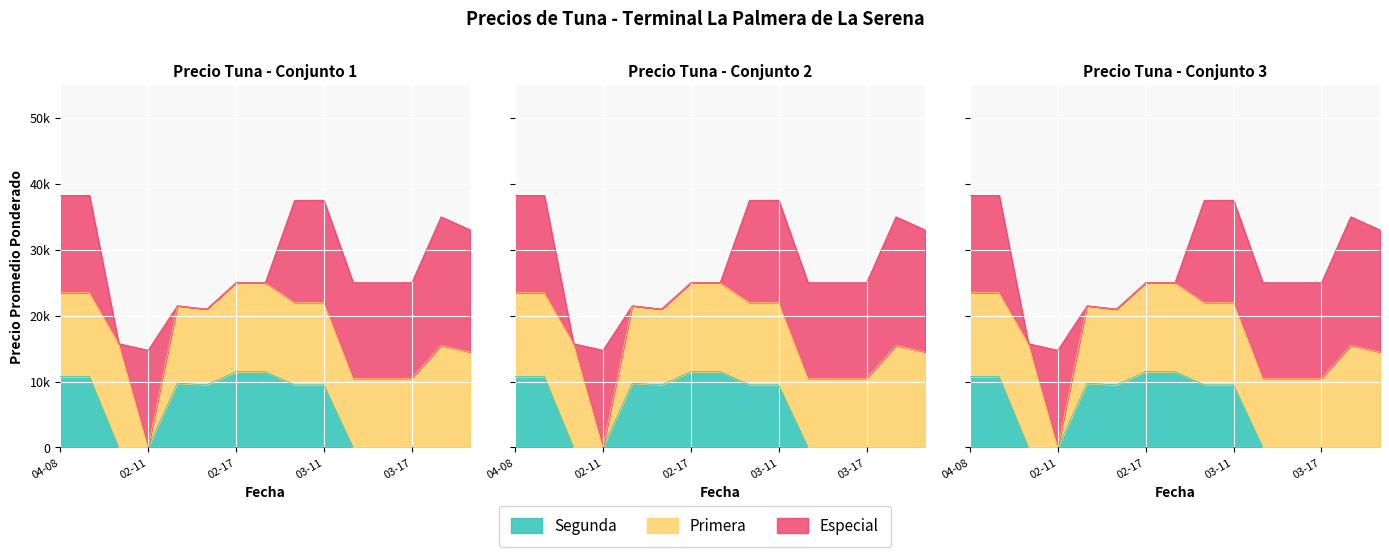

Rank the categories by Segunda value from highest to lowest.

2022-02-17, 2022-02-18, 2021-04-08, 2021-04-09, 2022-02-14, 2022-02-15, 2022-03-10, 2022-03-11, 2022-02-03, 2022-02-11, 2022-03-14, 2022-03-16, 2022-03-17, 2022-05-04, 2022-05-06